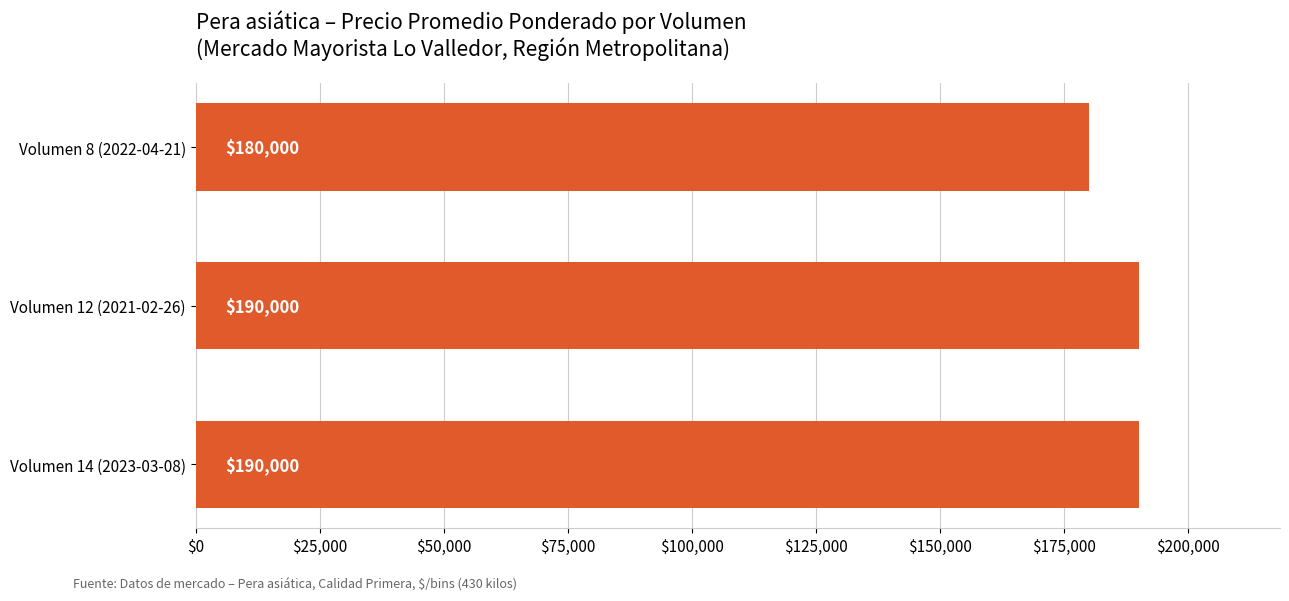

The value at Volumen 12 (2021-02-26) is 128906. True or false?

False